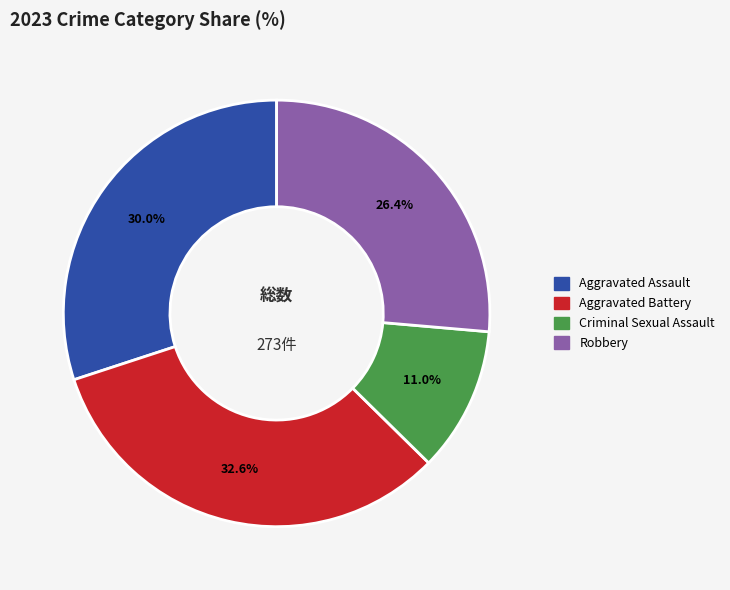

To the nearest percent, what is the average slice percentage?

25%